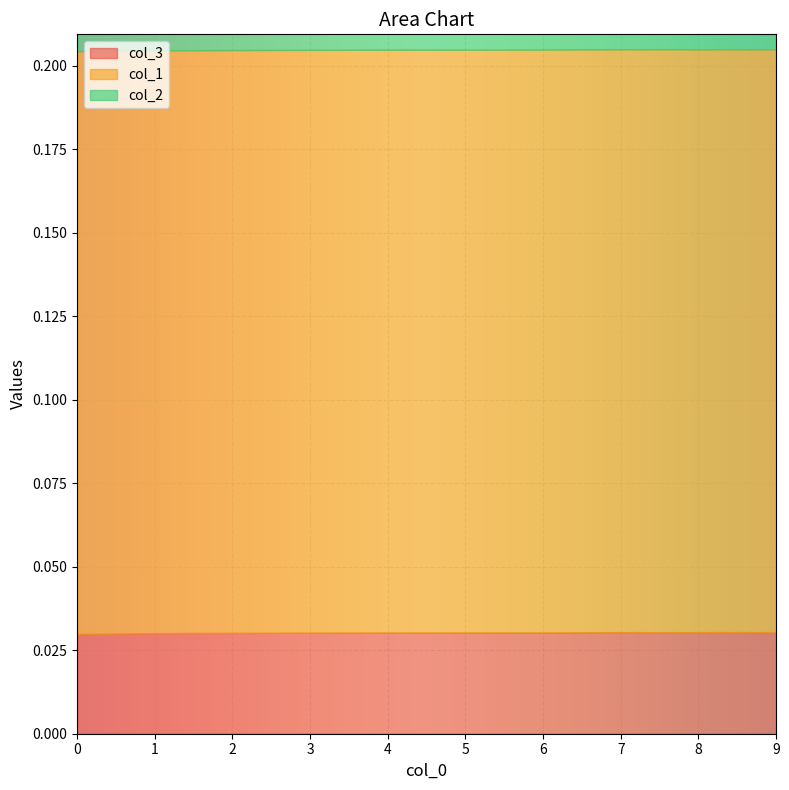

Count the number of categories in the chart.

10